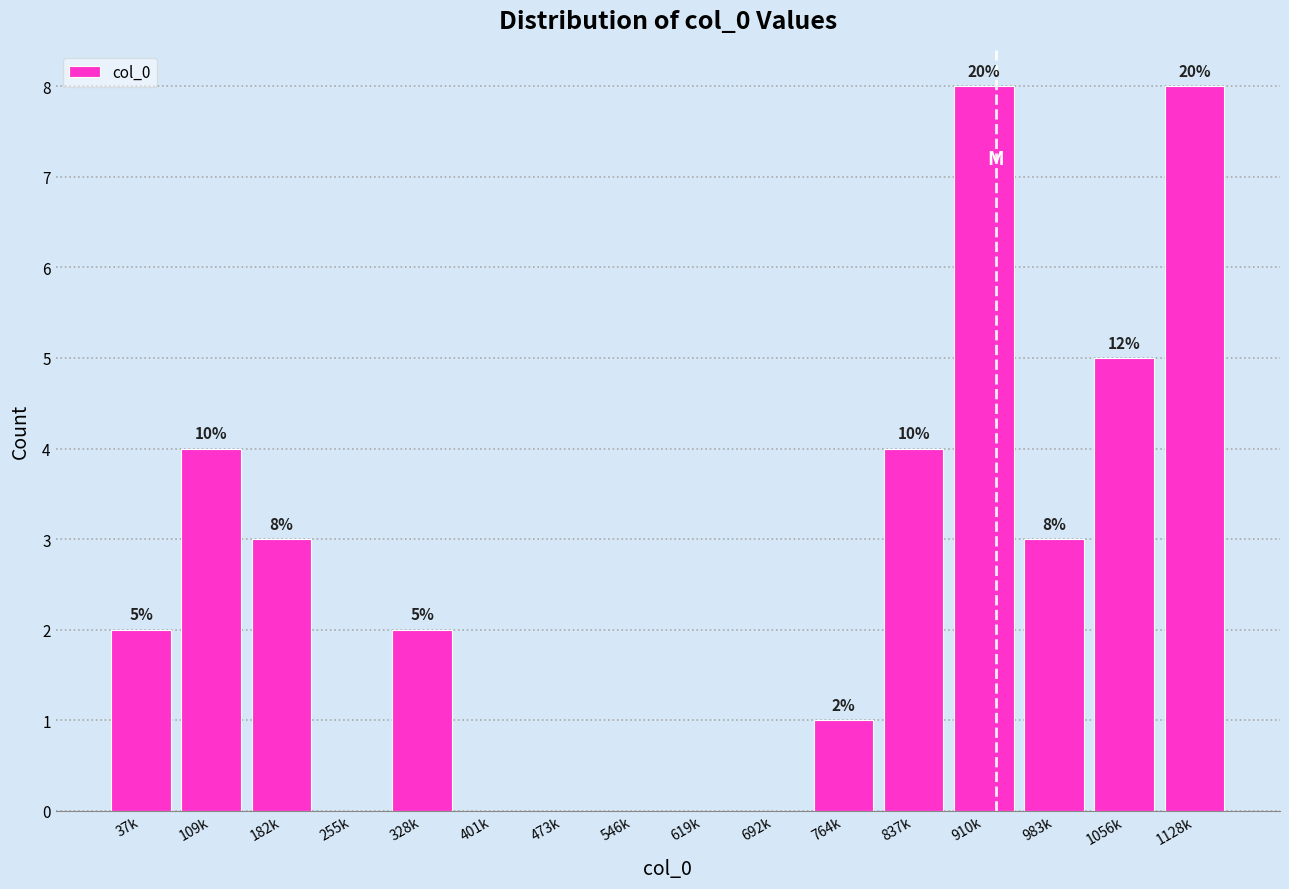

Reading right to left, transcribe all the data shown in this chart.

1128k=8	1056k=5	983k=3	910k=8	837k=4	764k=1	692k=0	619k=0	546k=0	473k=0	401k=0	328k=2	255k=0	182k=3	109k=4	37k=2